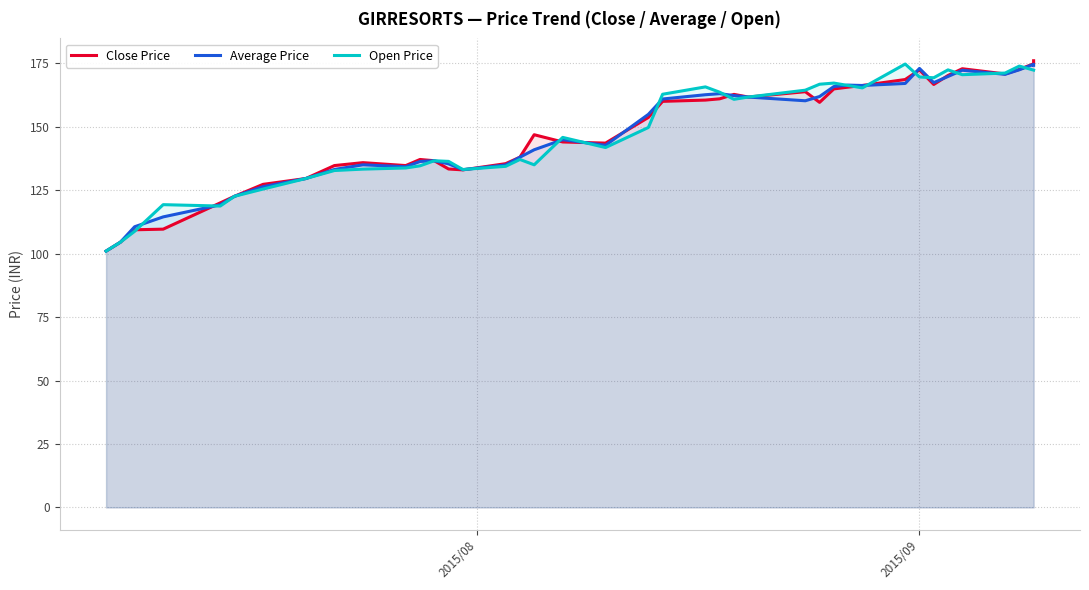

How many values in the Open Price series exceed 149?

20